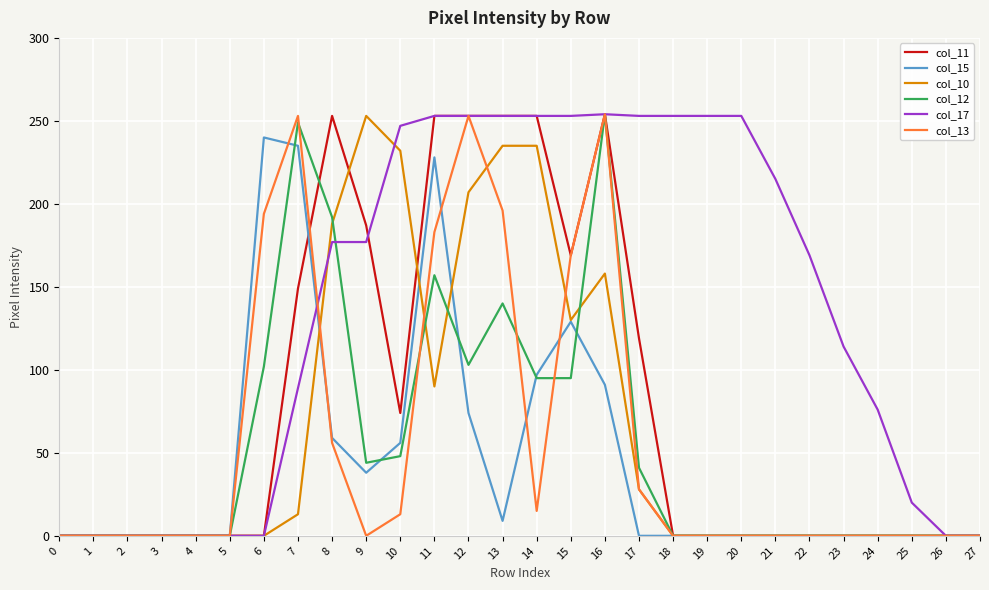

What is the average value of the col_10 series?

63